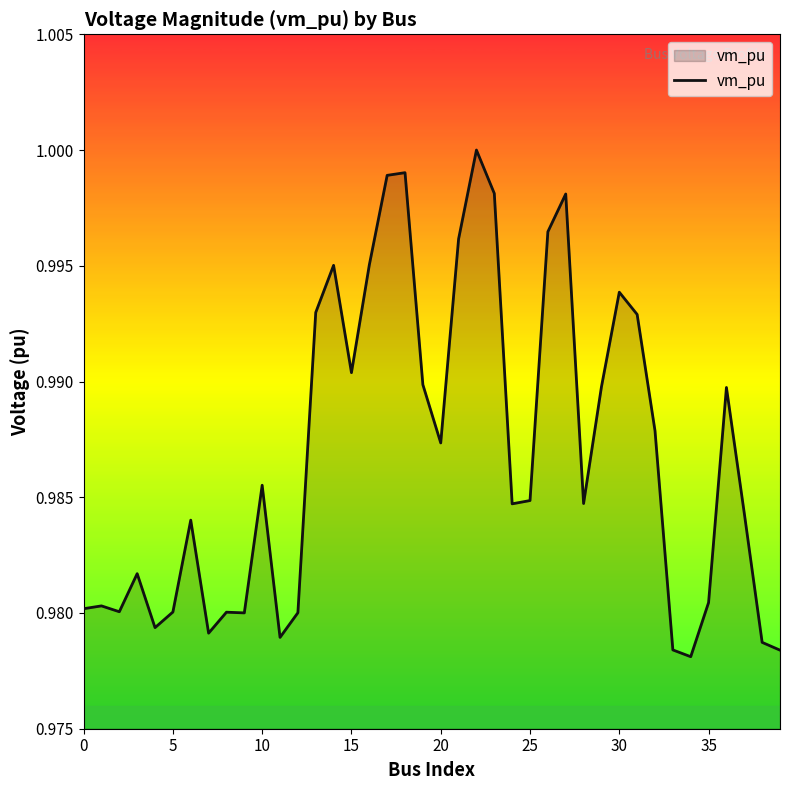

What is the sum of all values?

39.5